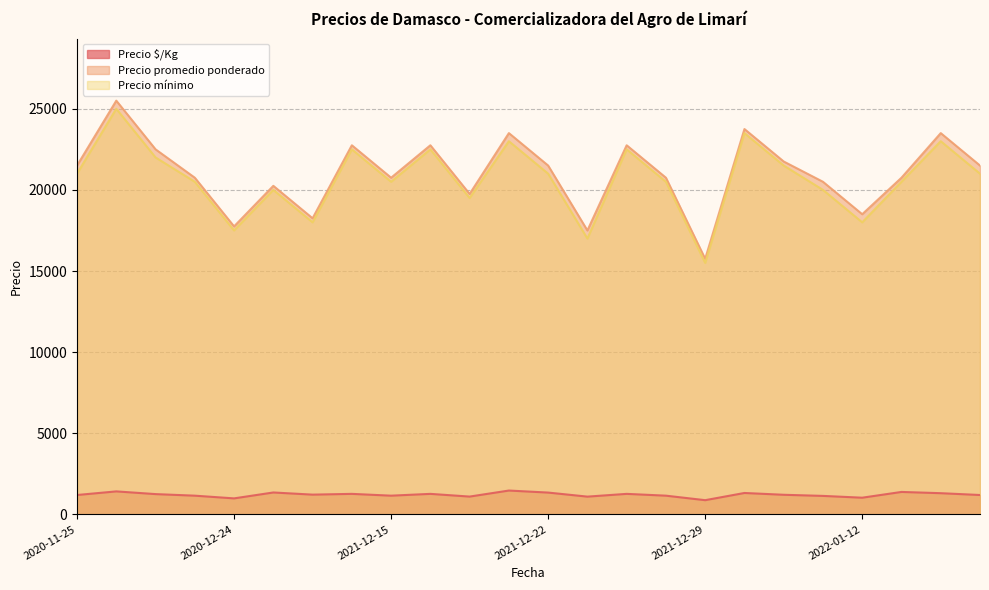

Which series has the widest spread of values?

Precio promedio ponderado